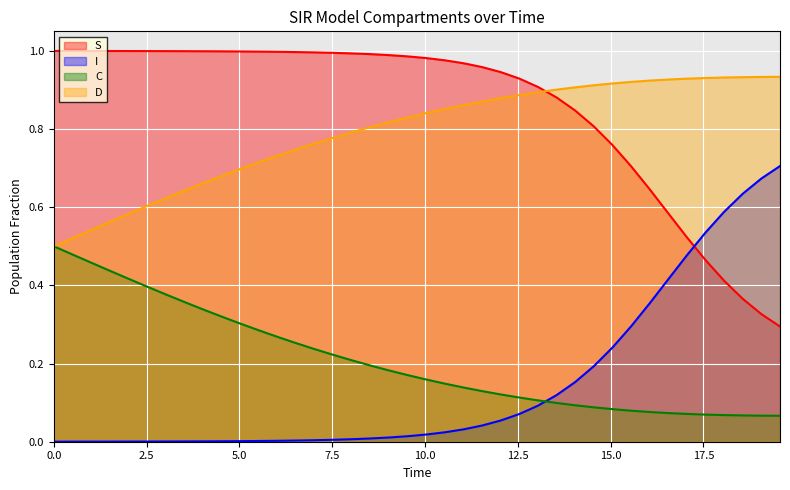

List the series in order of their peak value, highest first.

S, D, I, C